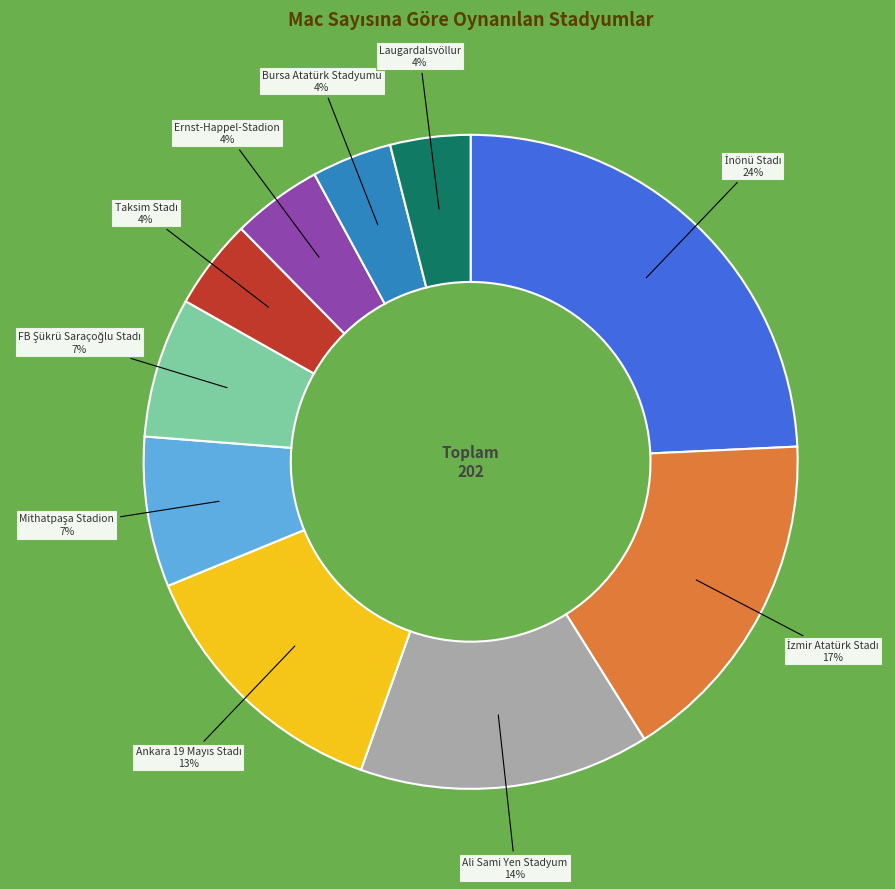

What is the ratio of the value at Ernst-Happel-Stadion to the value at Ali Sami Yen Stadyum?

0.3